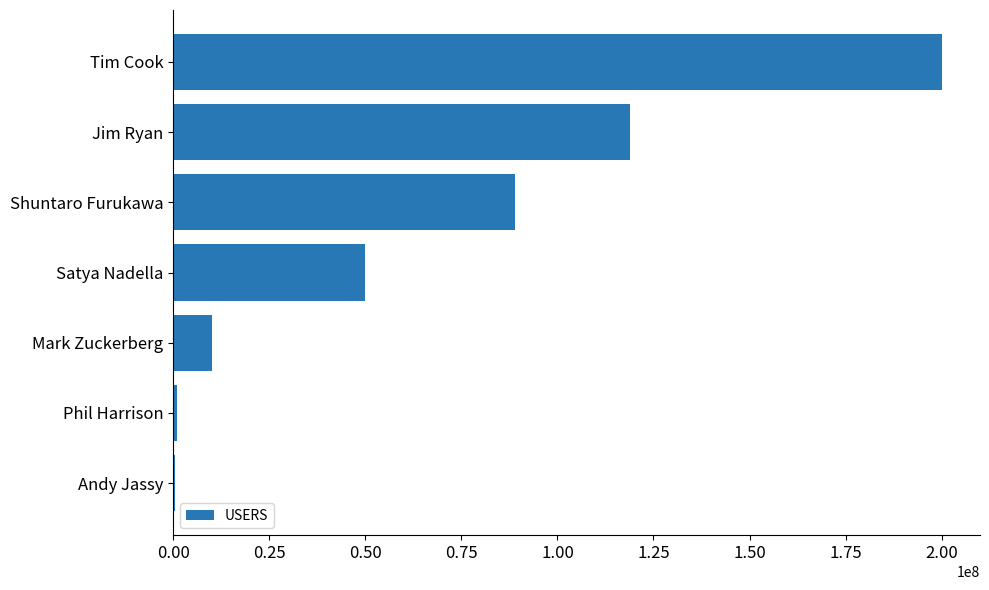

Where is the data nearest to the value 100250001?

Shuntaro Furukawa